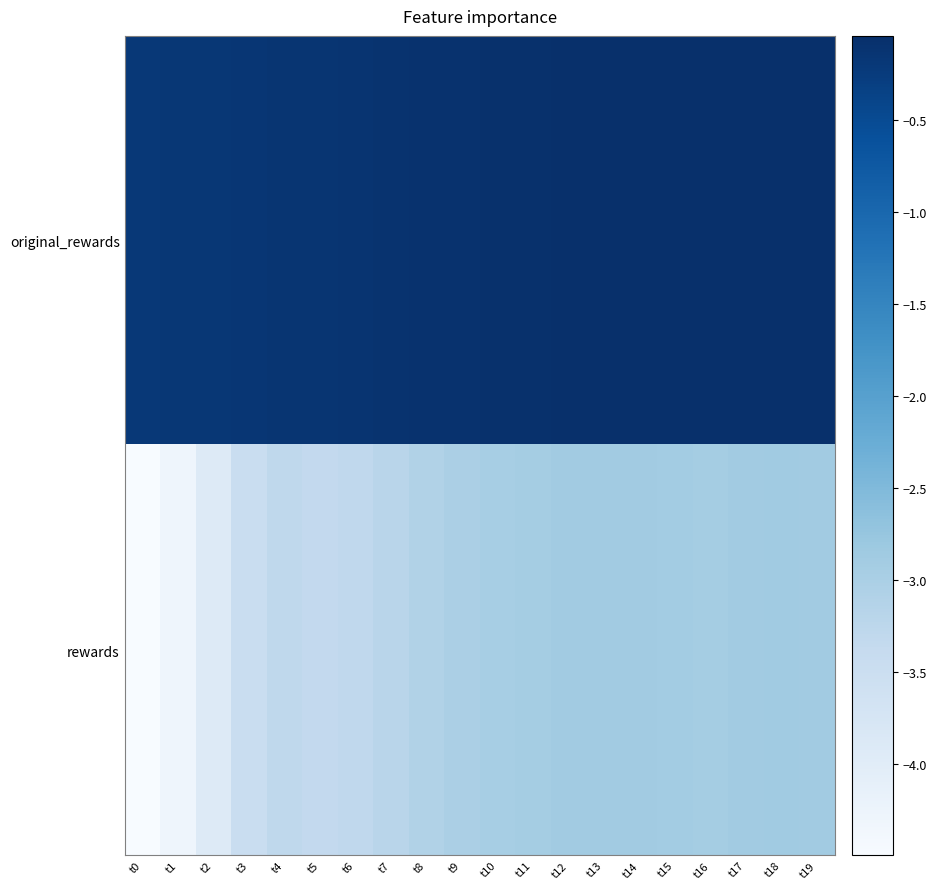

Which series has the largest total across all categories?

original_rewards